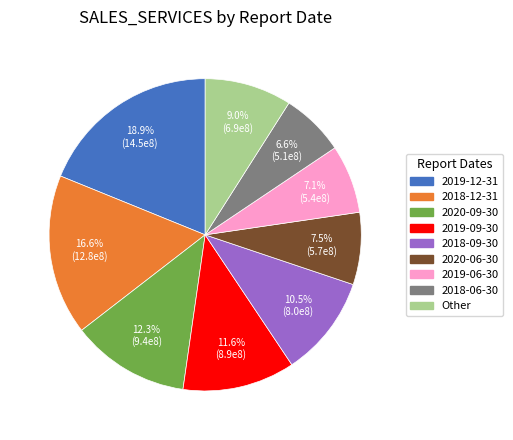

Is there any slice that represents more than half of the pie?

No